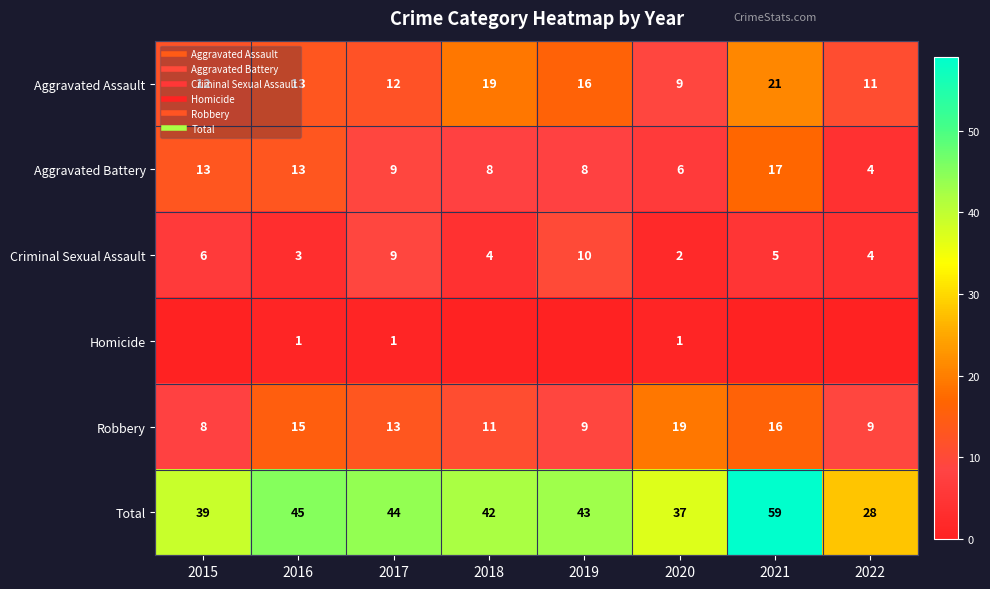

What is the average value of the Aggravated Assault series?

14